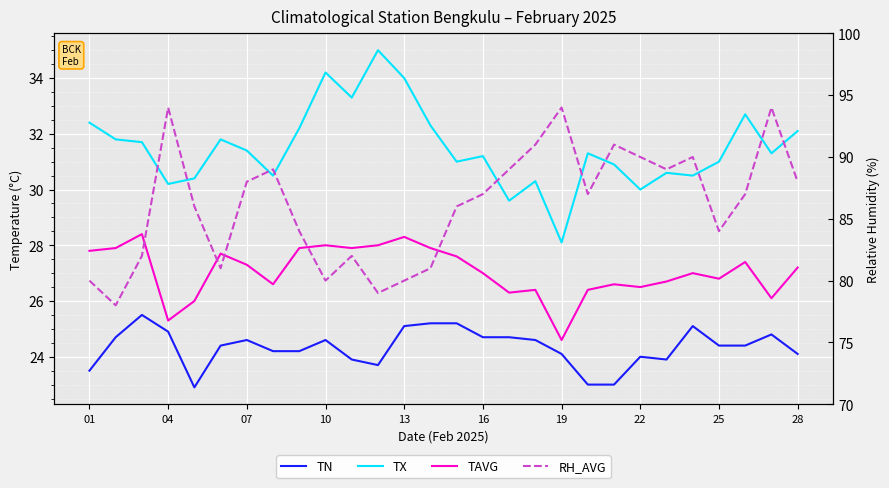

True or false: TX has a value of 6.2 at 23.

False